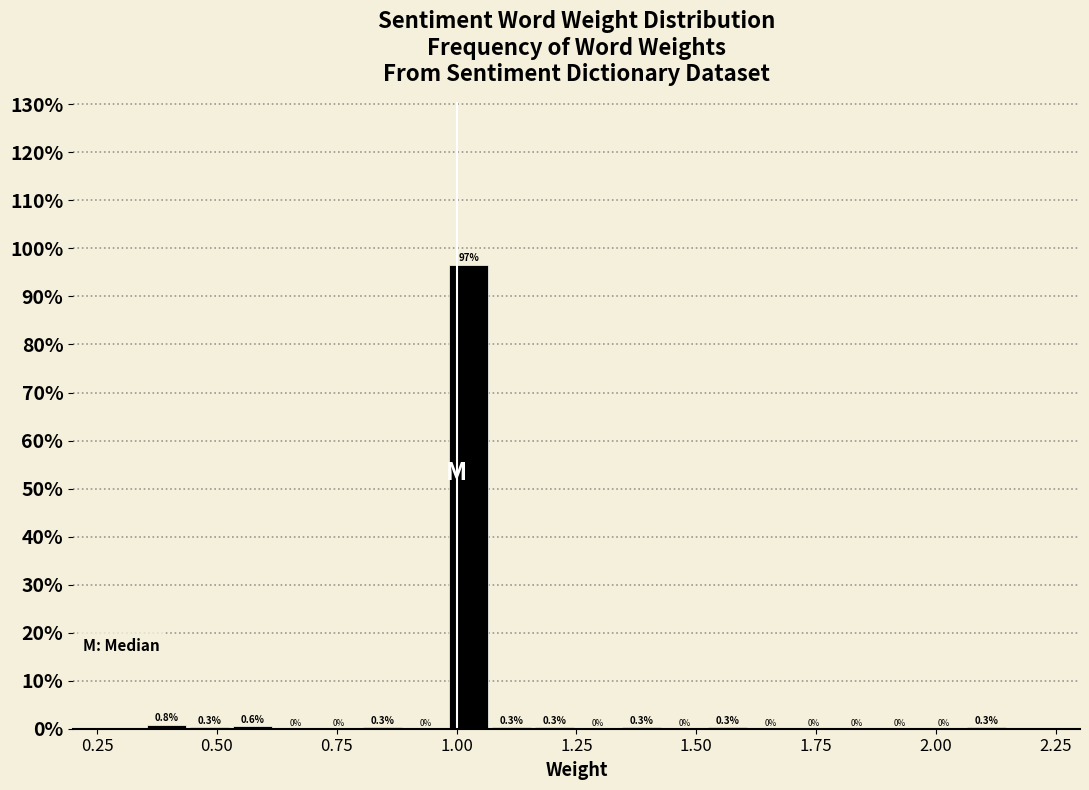

Around what value on the x-axis is the tallest bar? Give the approximate position of its centre, as read against the axis.

1.05